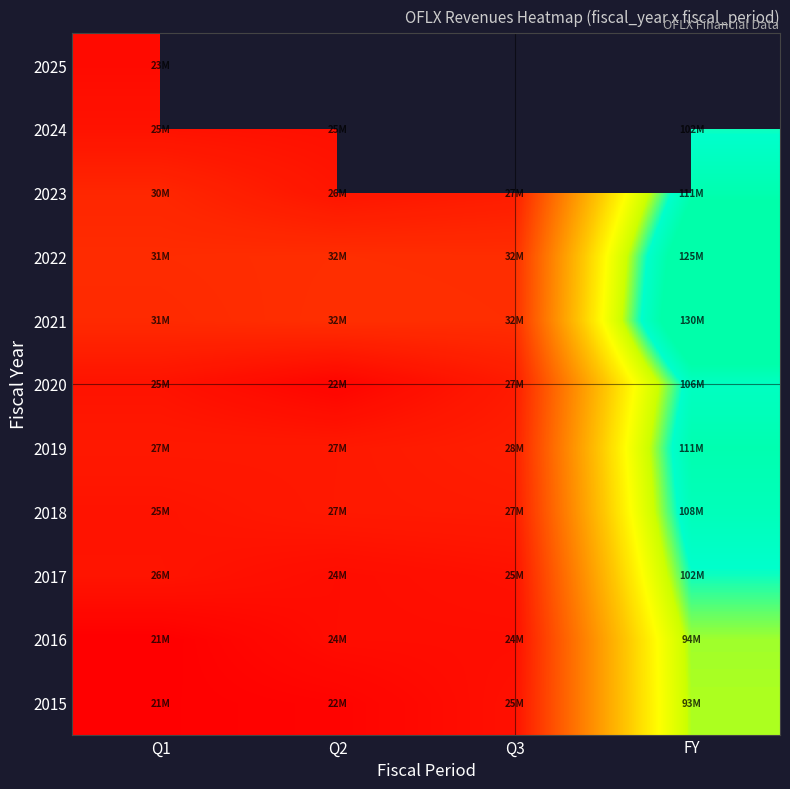

The value of 2023 at Q2 is 5706603.6. True or false?

False